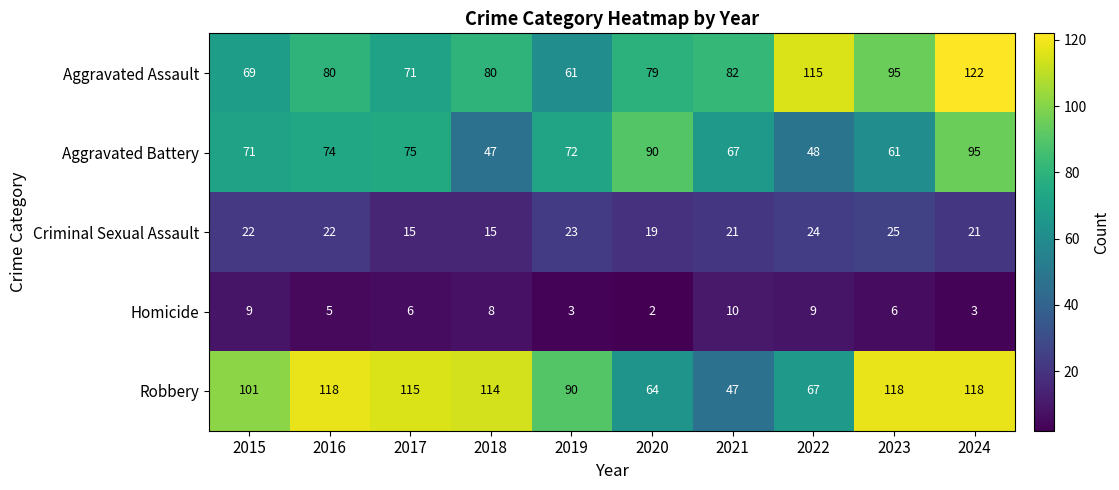

The Criminal Sexual Assault series shows 25 at 2023. True or false?

True